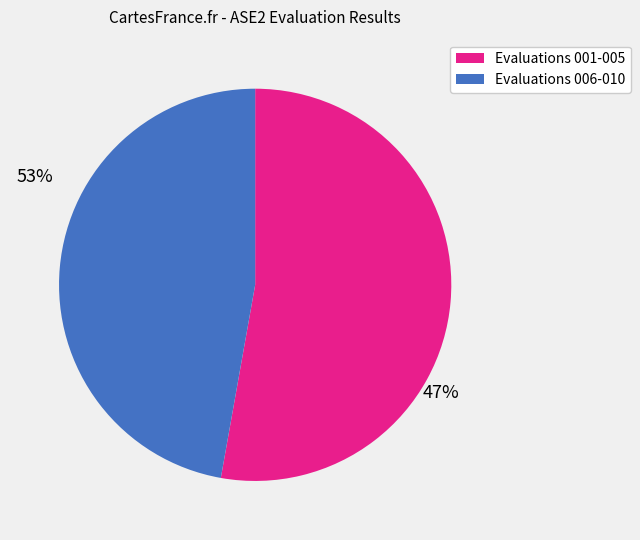

Is there a majority slice in this chart?

Yes